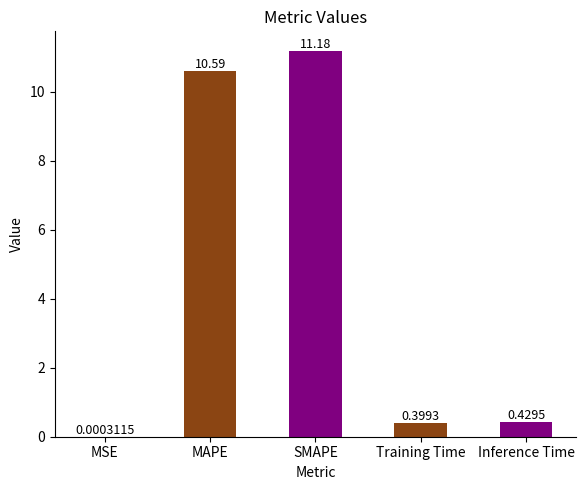

What is the sum of all values?

22.6